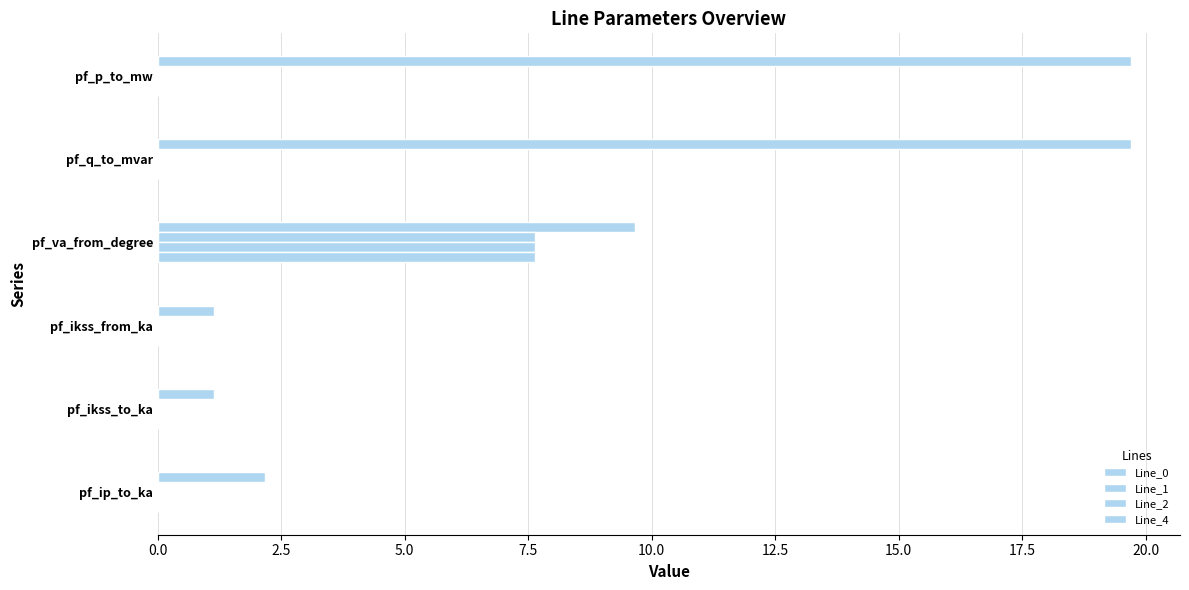

What is the average value of the Line_0 series?

8.9